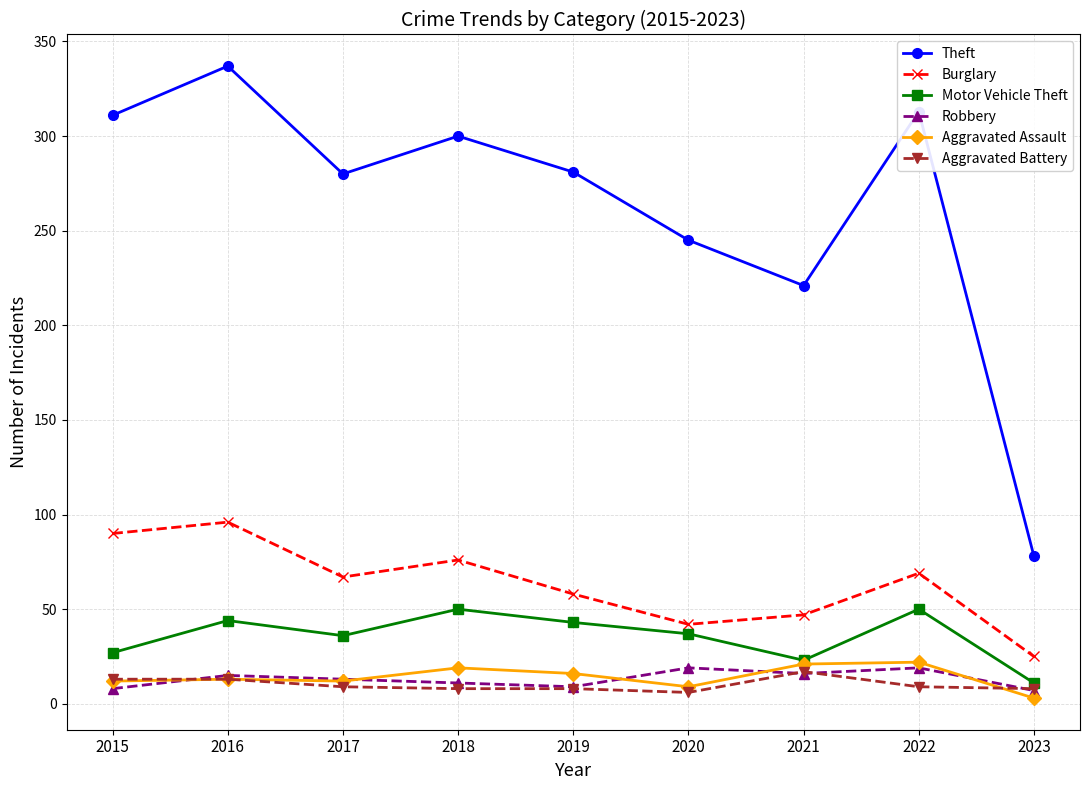

What is the value of the Aggravated Battery point at the 3rd from the left?

9